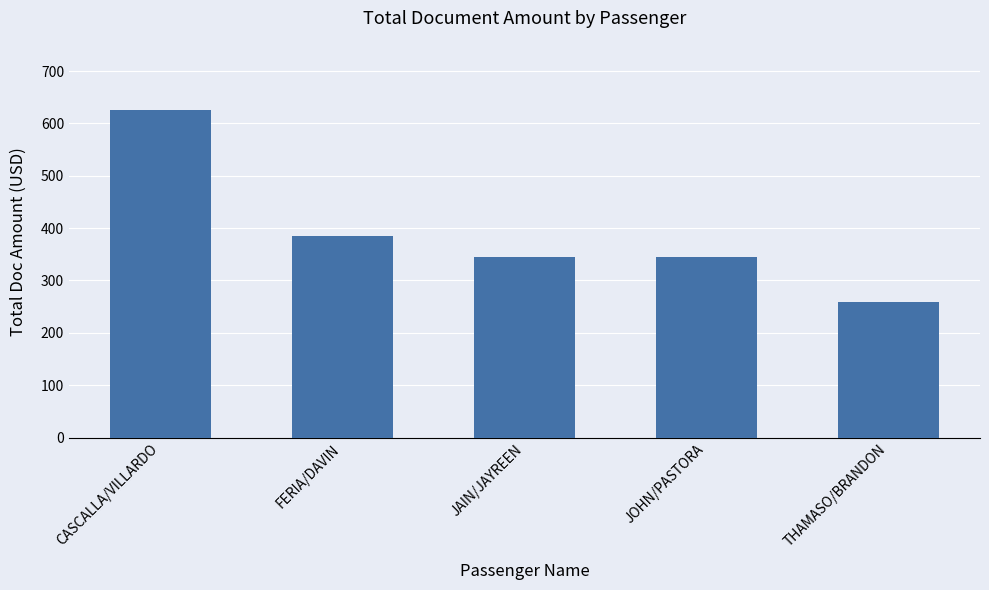

Reading left to right, what are all the values shown in this chart?

625.0	385.0	344.0	344.0	258.0